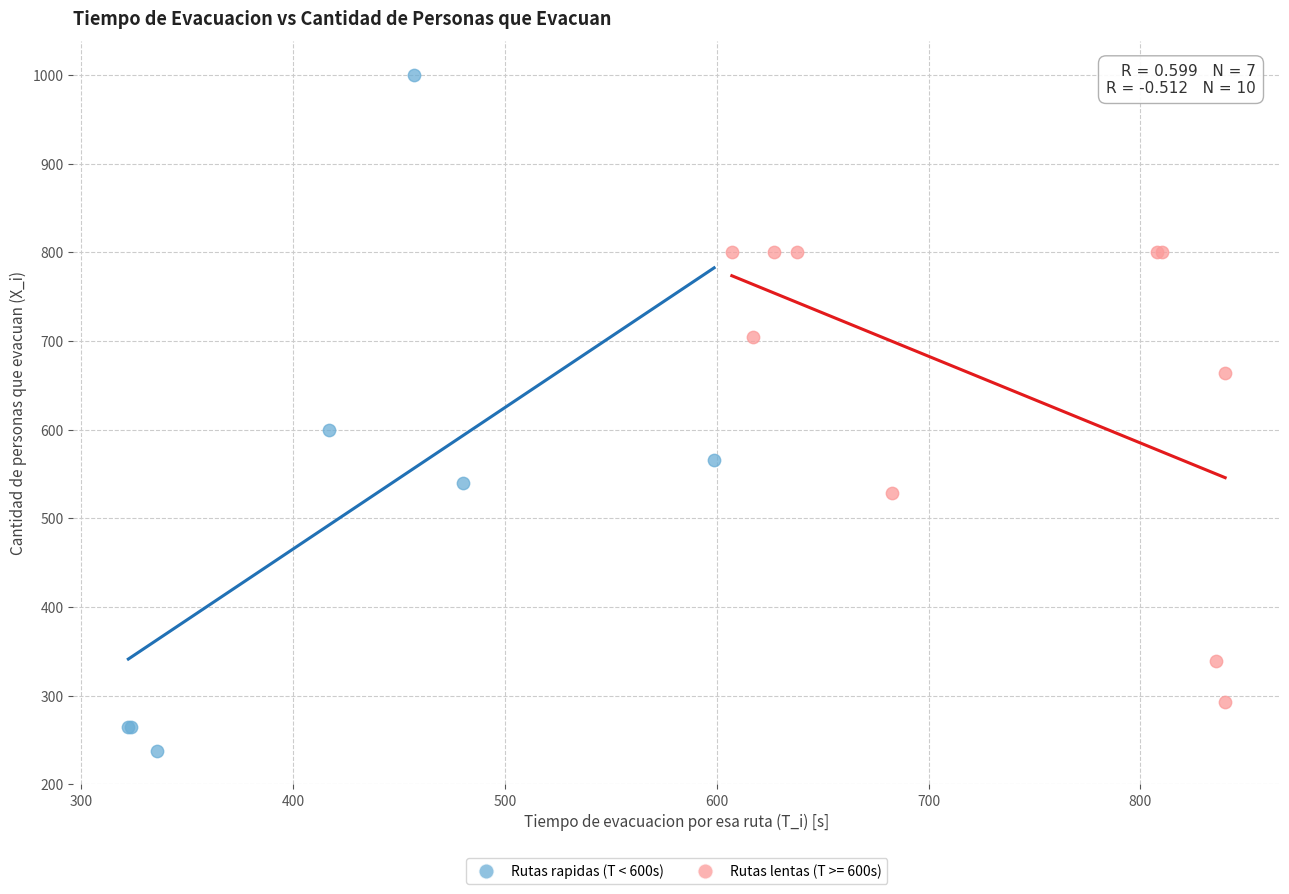

Which series has the largest Y range (max minus min)?

Rutas rapidas (T < 600s)